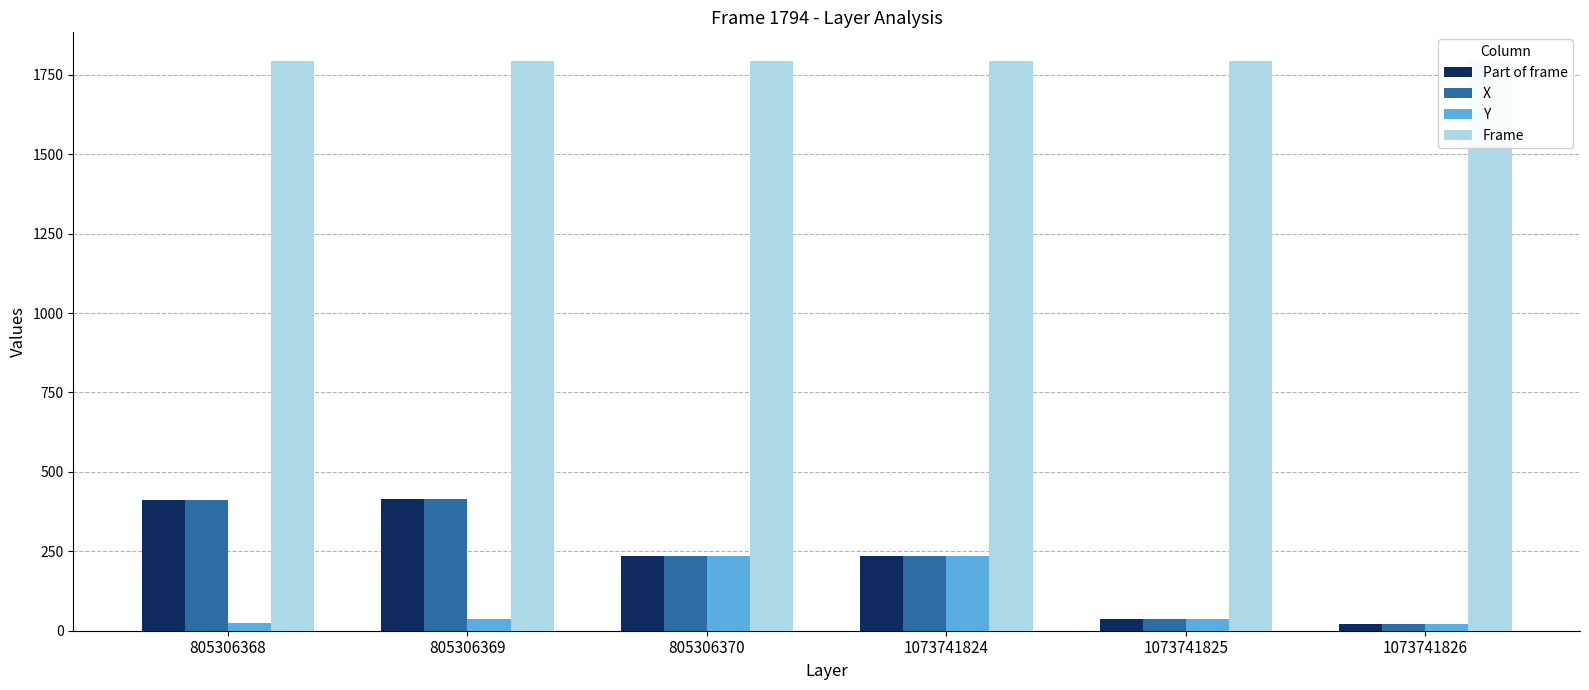

What is the sum of all Part of frame values?

1356